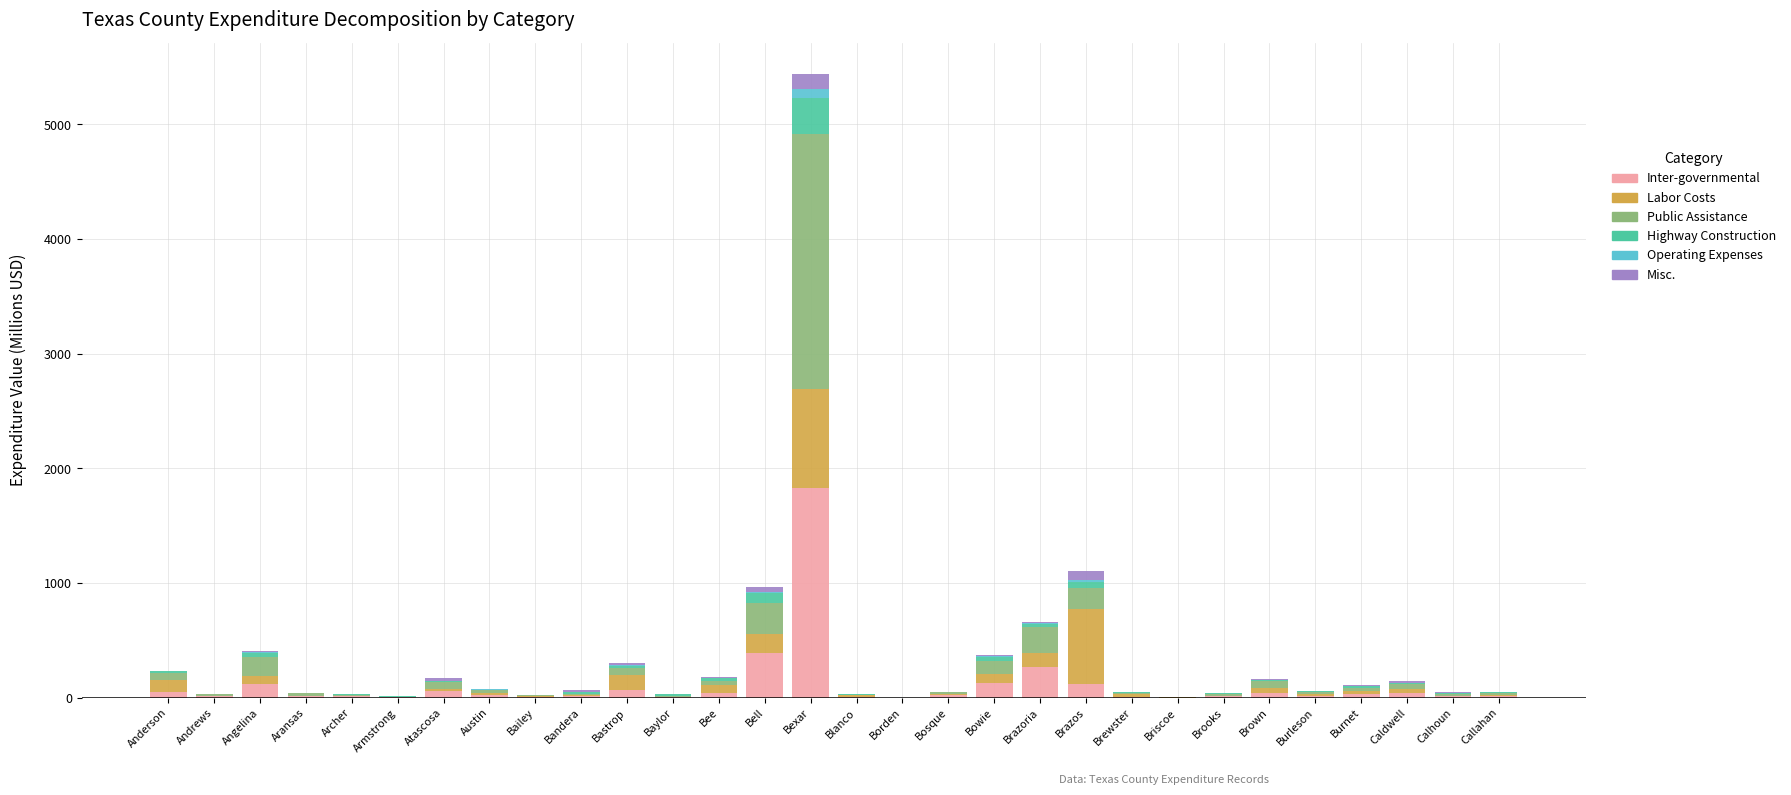

What is the highest value of the Inter-governmental series?

1830.8